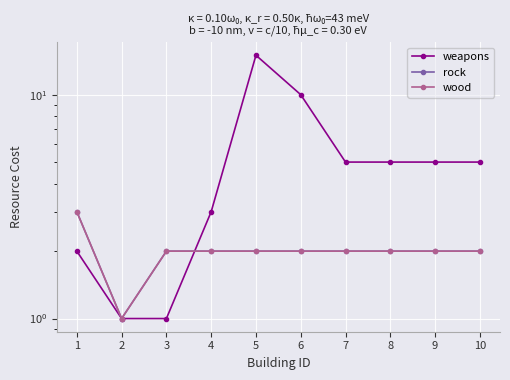

What is the value of the wood point at the 5th from the left?

2